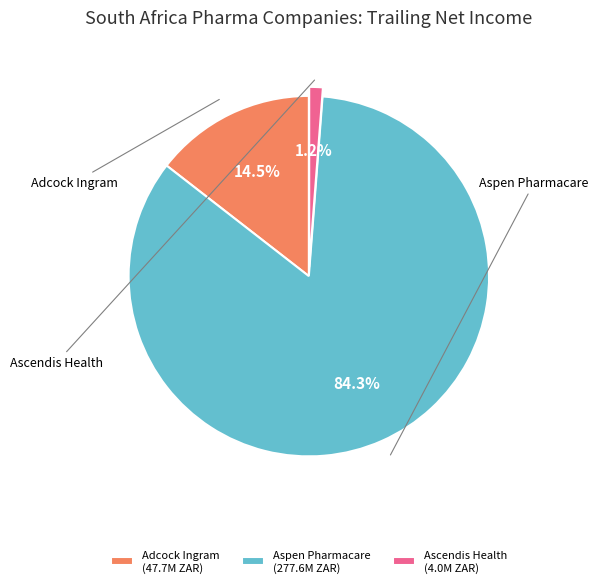

Rank the categories by value from lowest to highest.

Ascendis Health (4.0M ZAR), Adcock Ingram (47.7M ZAR), Aspen Pharmacare (277.6M ZAR)